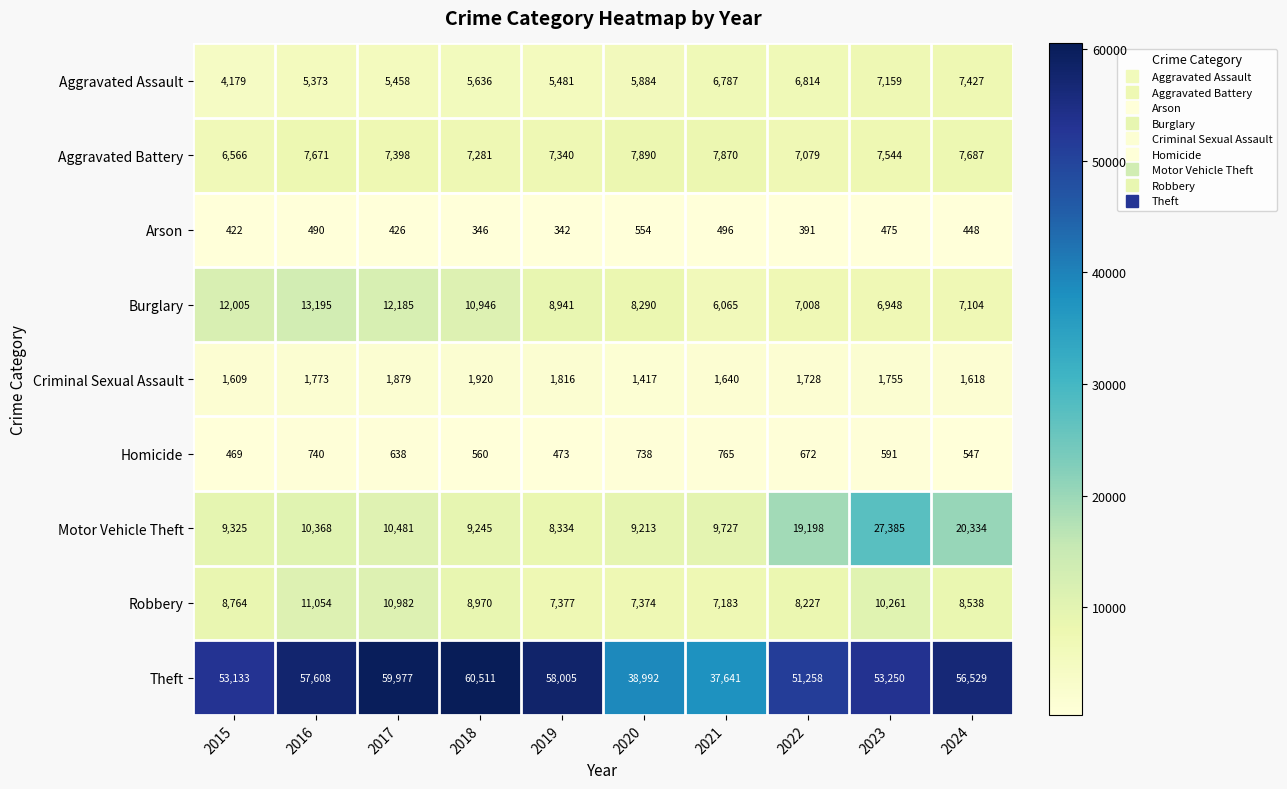

The value of Robbery at 2022 is 8227. True or false?

True